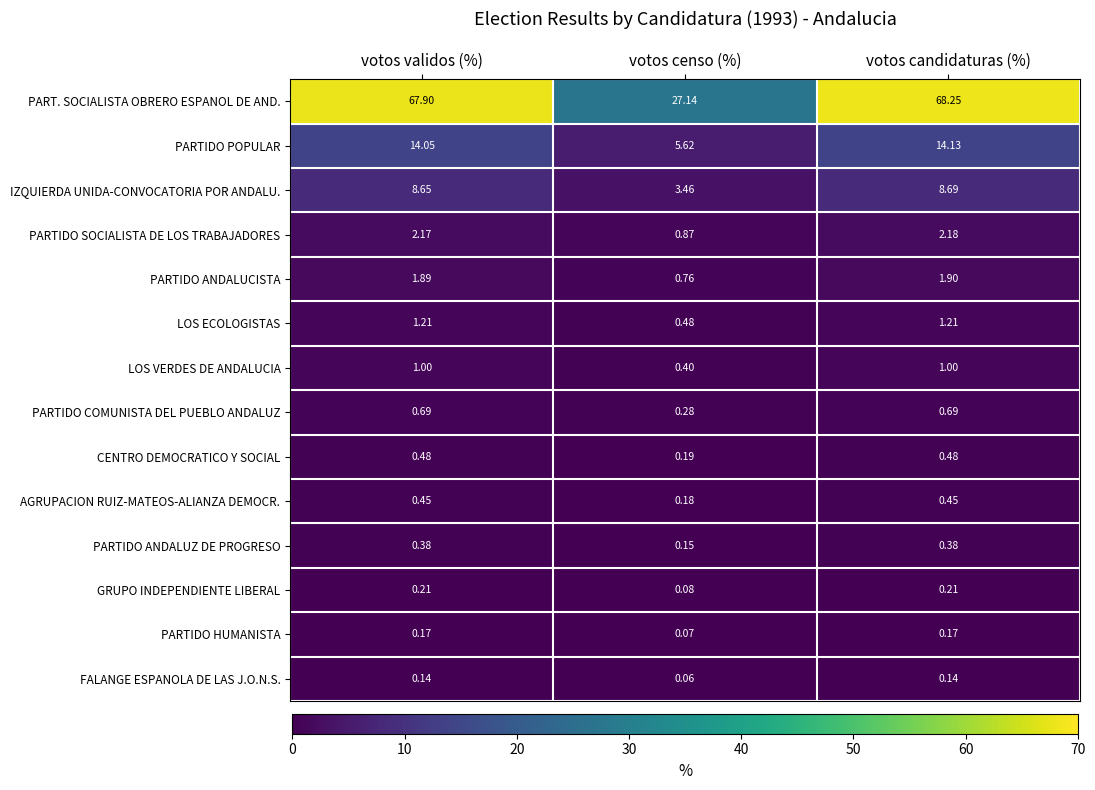

Which series has the largest range (max minus min)?

PART. SOCIALISTA OBRERO ESPANOL DE AND.